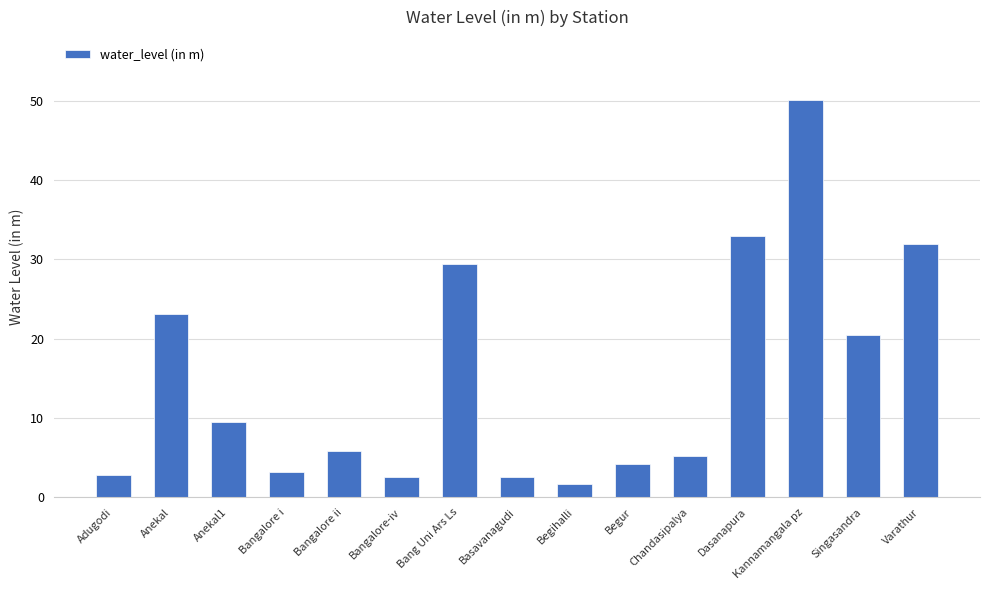

True or false: the data shows 10.6 at Dasanapura.

False